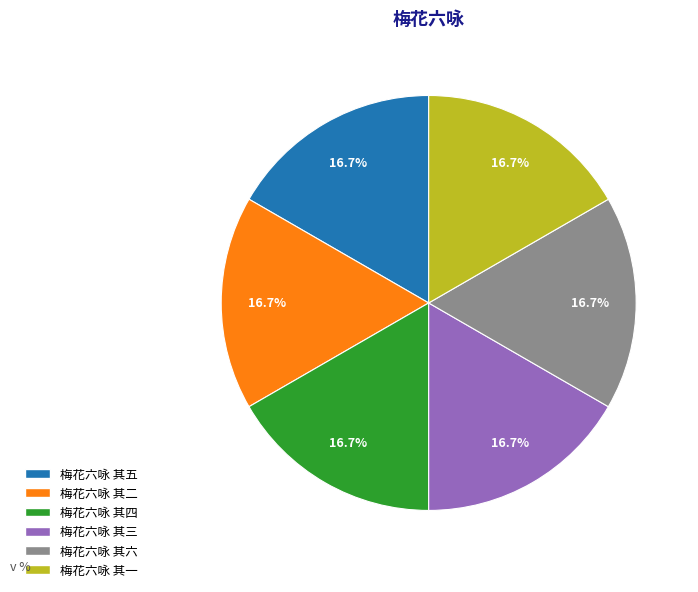

Is the sum of 梅花六咏 其六 and 梅花六咏 其一 greater than half?

No